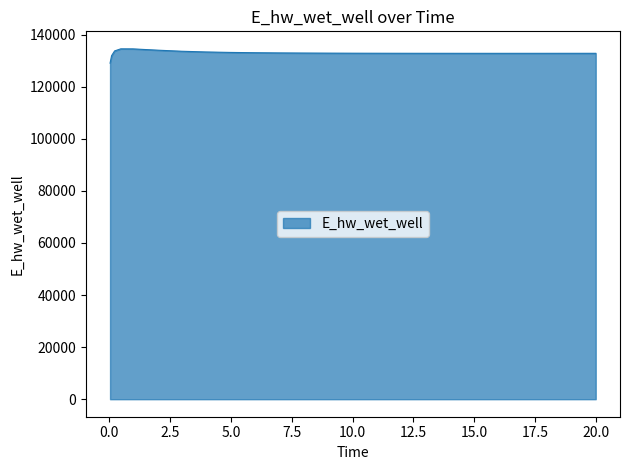

What is the difference between the maximum and minimum values?

5489.4